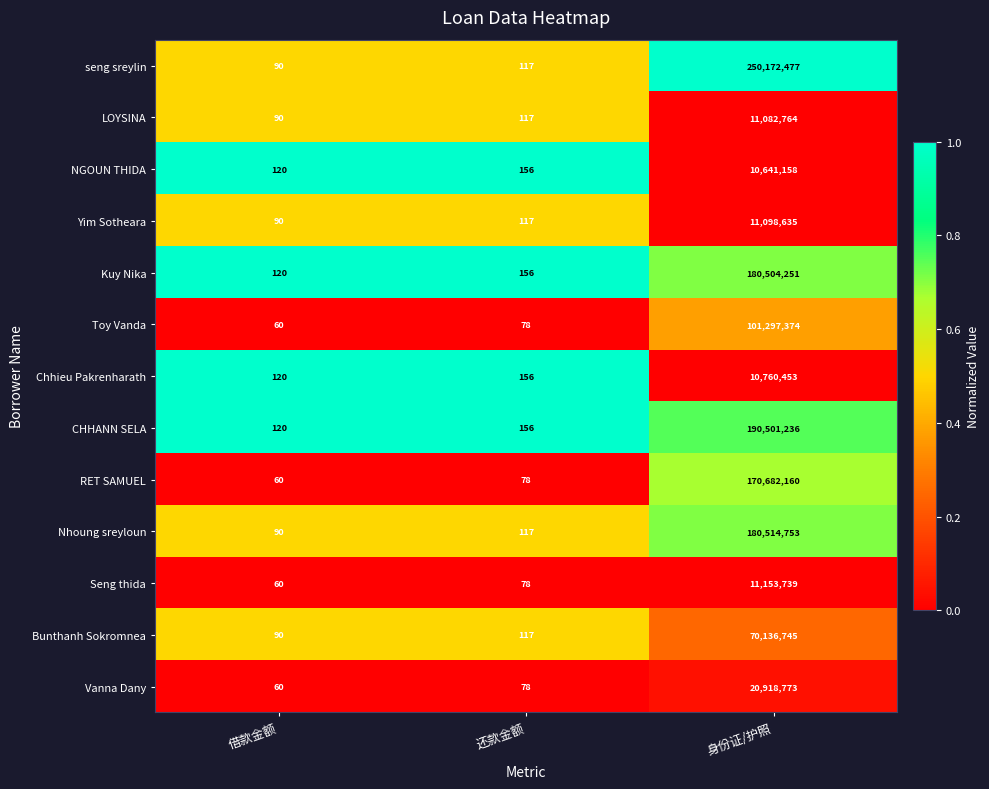

What value does the Chhieu Pakrenharath series have at 借款金额, to the nearest 10?

120